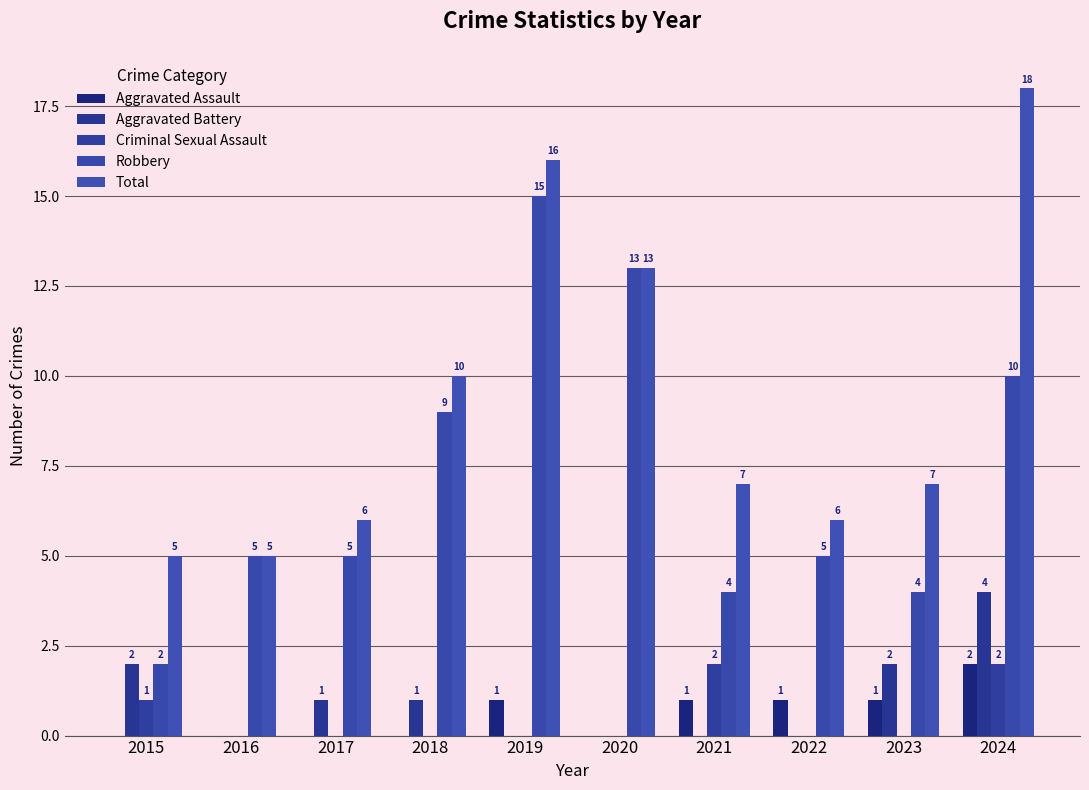

How many groups of bars are there?

10